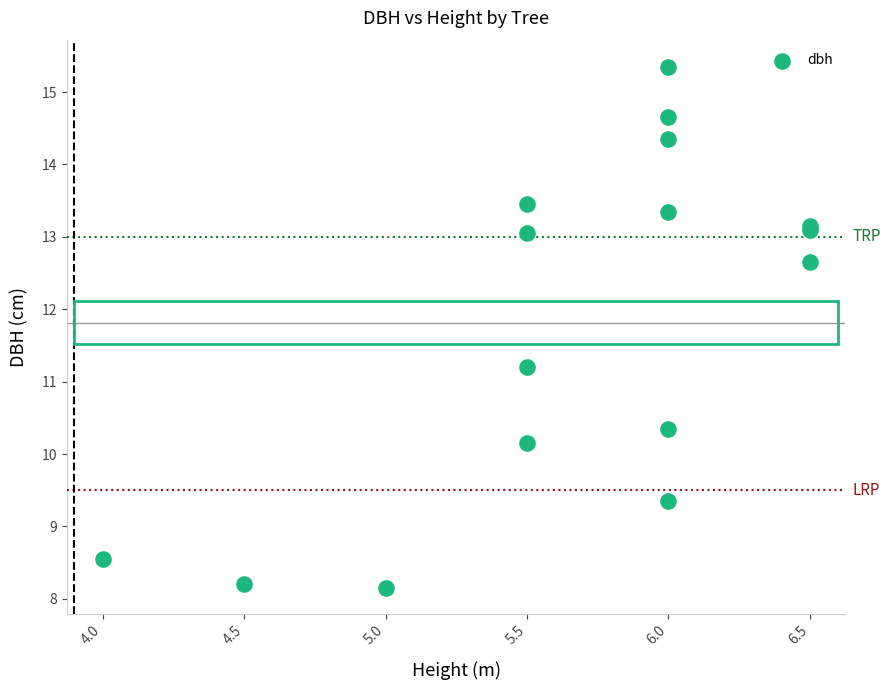

What Y value in the scatter plot is closest to 11?

11.2